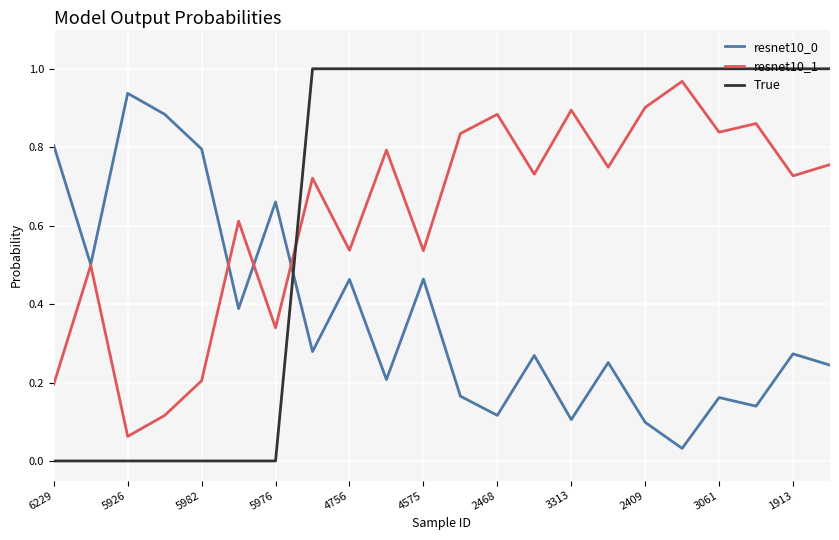

Which series has the largest range (max minus min)?

True